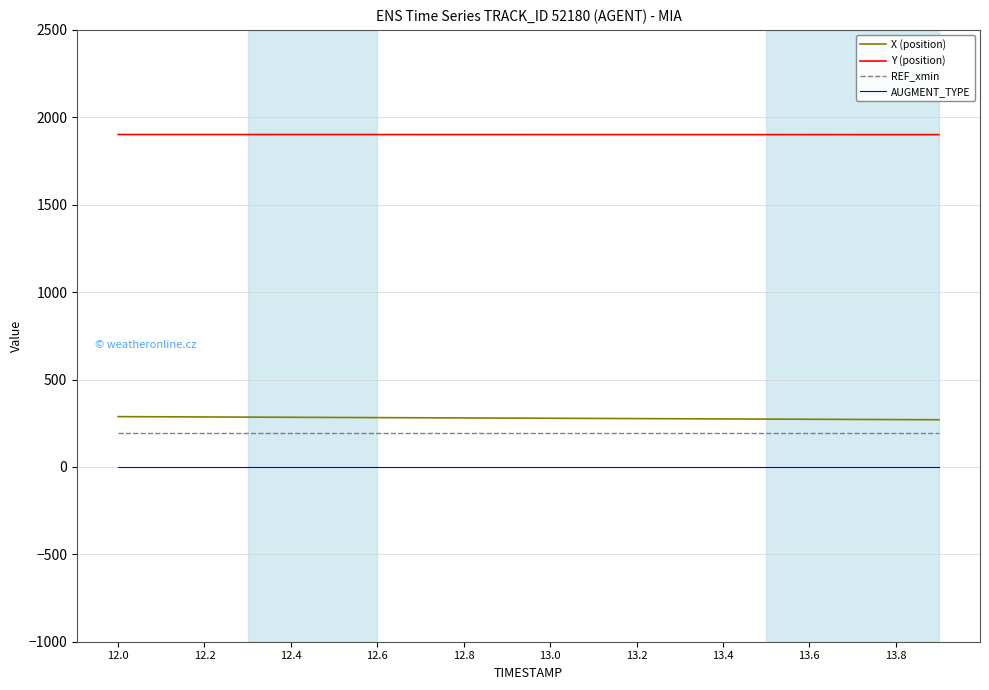

True or false: REF_xmin and AUGMENT_TYPE cross at least once.

False